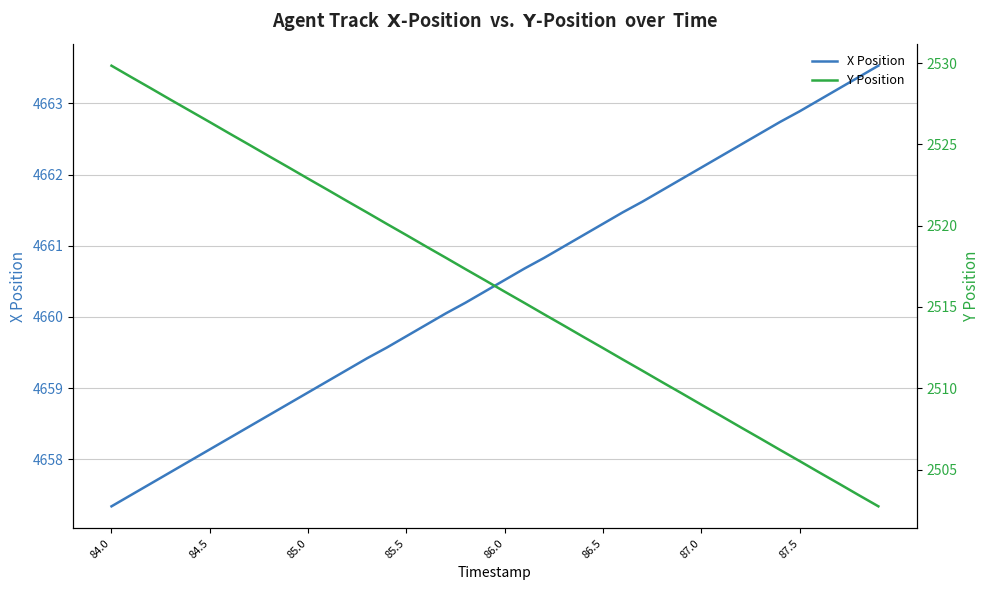

True or false: X Position and Y Position intersect in this chart.

False